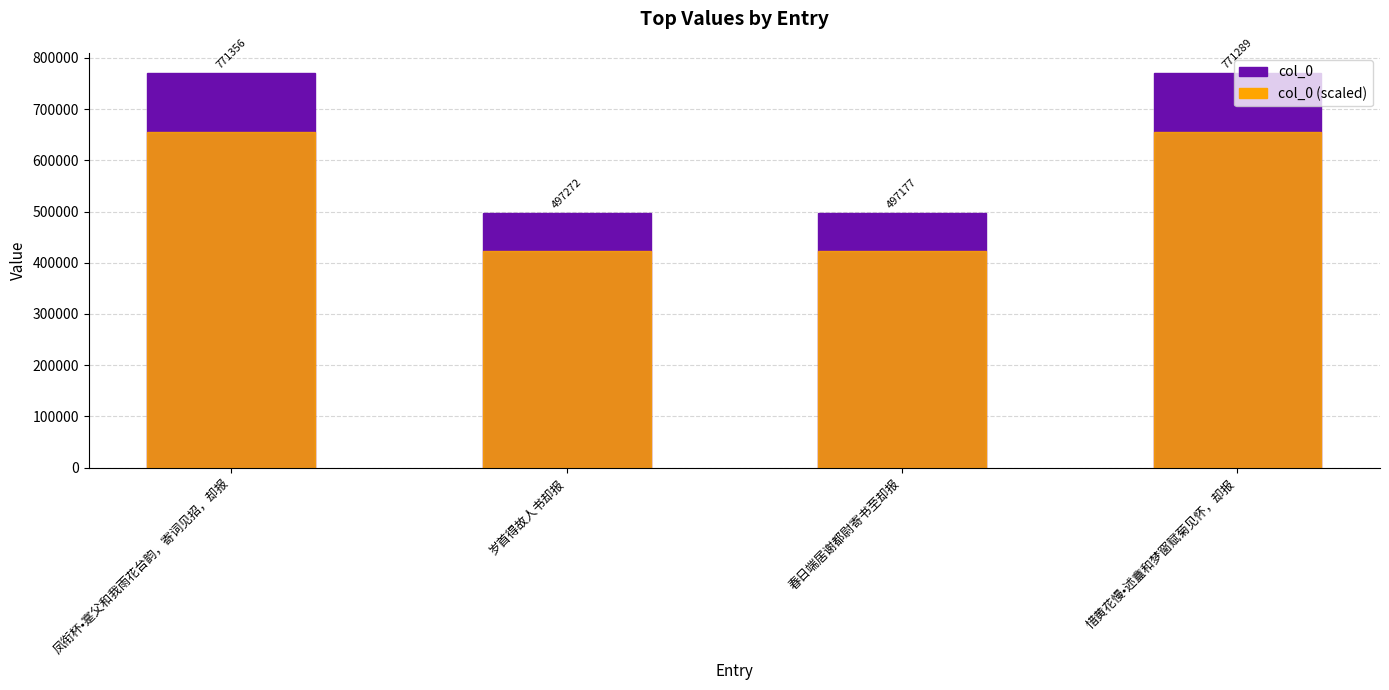

True or false: col_0 has a value of 771356.0 at 凤衔杯•寔父和我雨花台韵，寄词见招，却报.

True